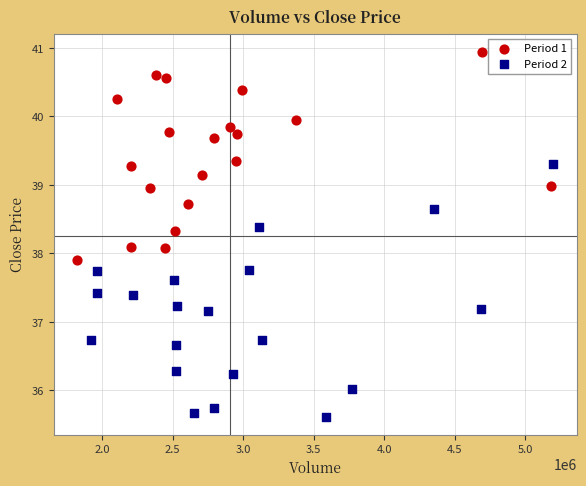

Which series contains the highest Y value?

Period 1